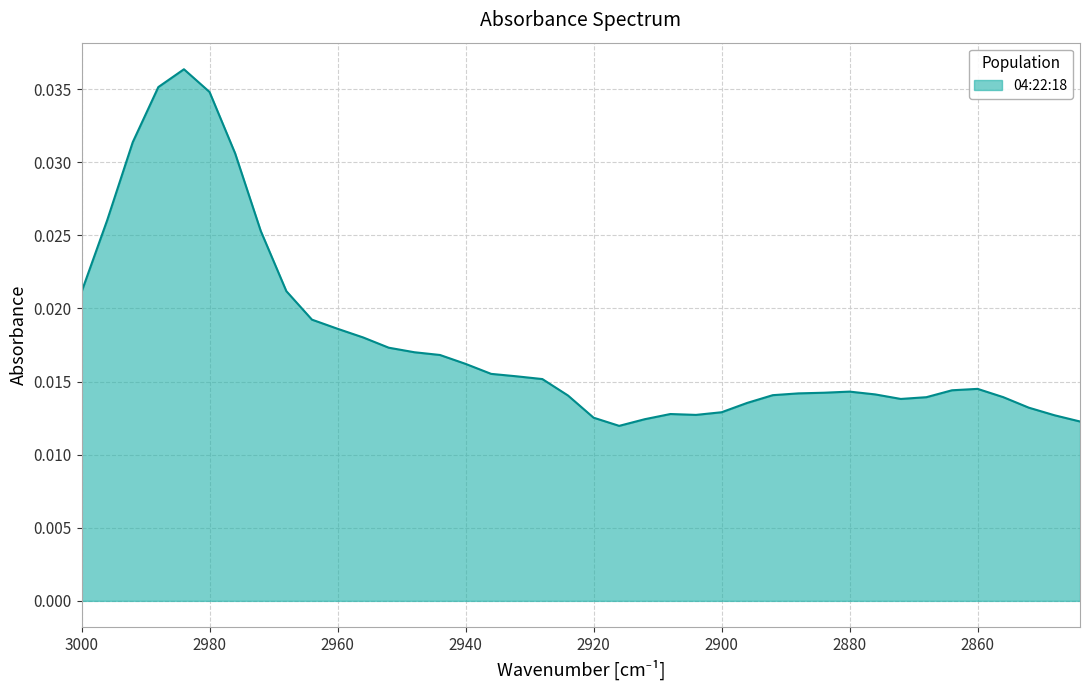

Which has a higher value, 2996 or 2888?

2996